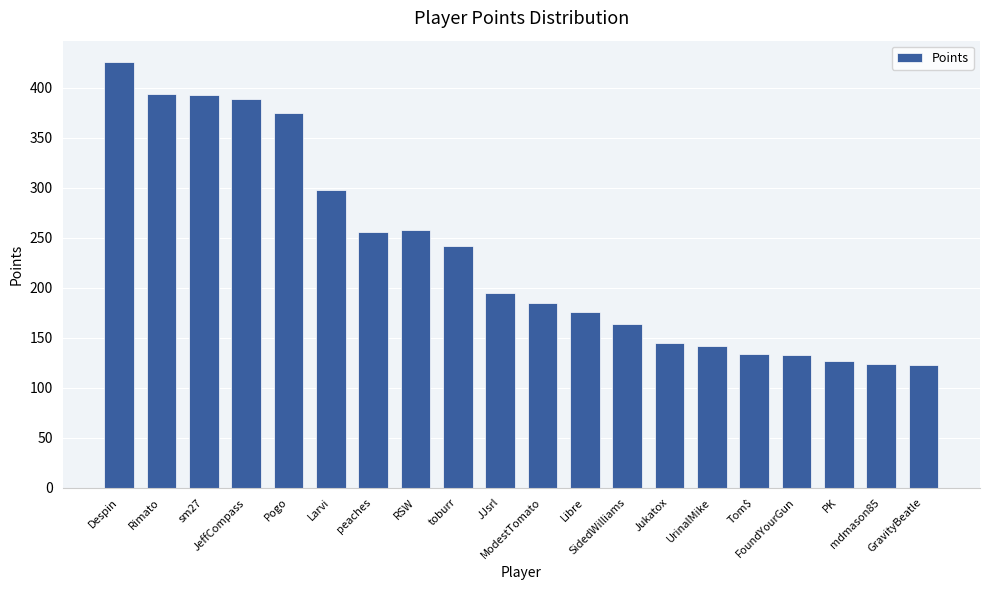

What is the difference between the maximum and second lowest values?

302